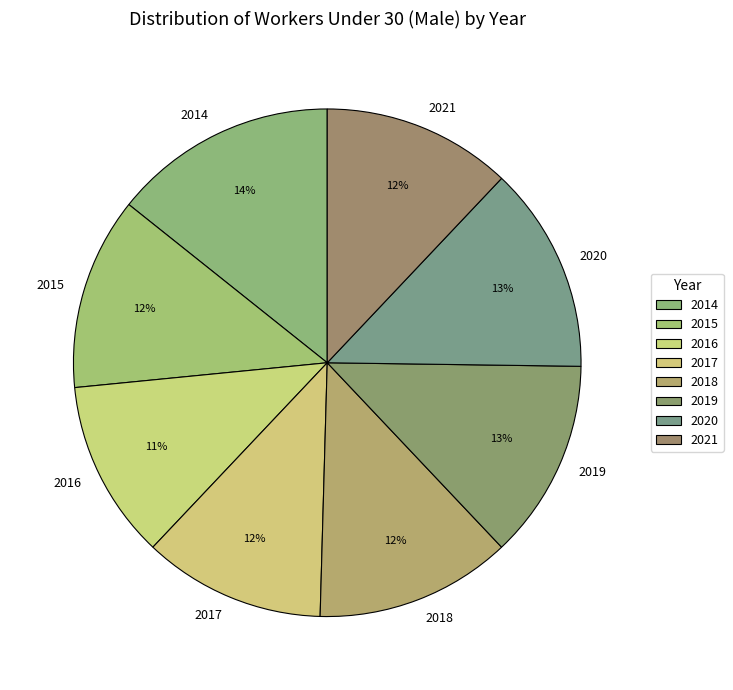

To the nearest percent, what is the average slice percentage?

12%